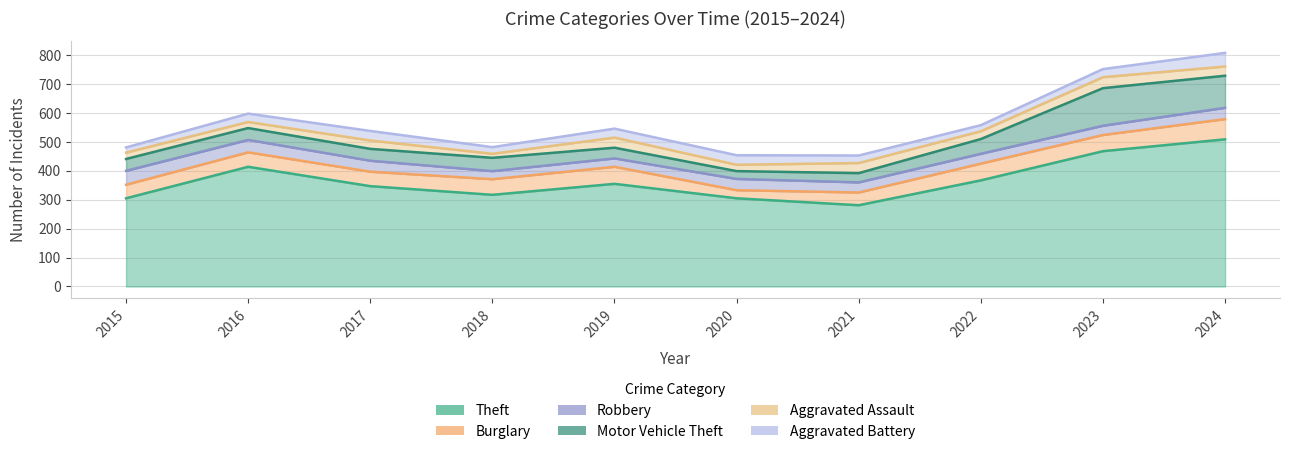

What is the approximate value of Theft at 2015, to the nearest 50?

300